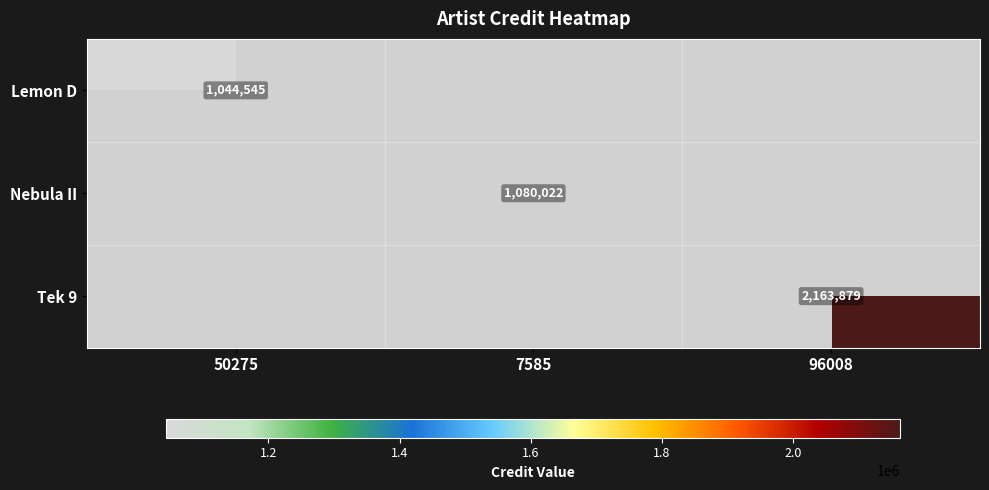

True or false: Lemon D has a value of 1044545 at 50275.

True